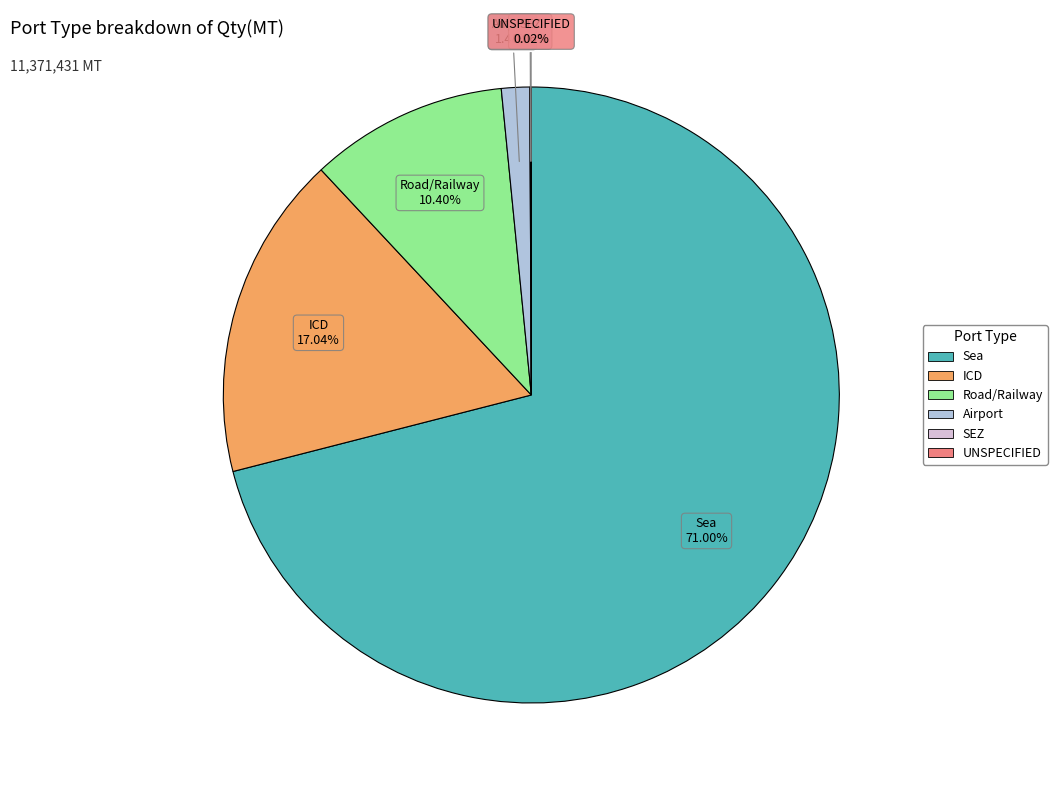

Between Airport and Sea, which is larger?

Sea